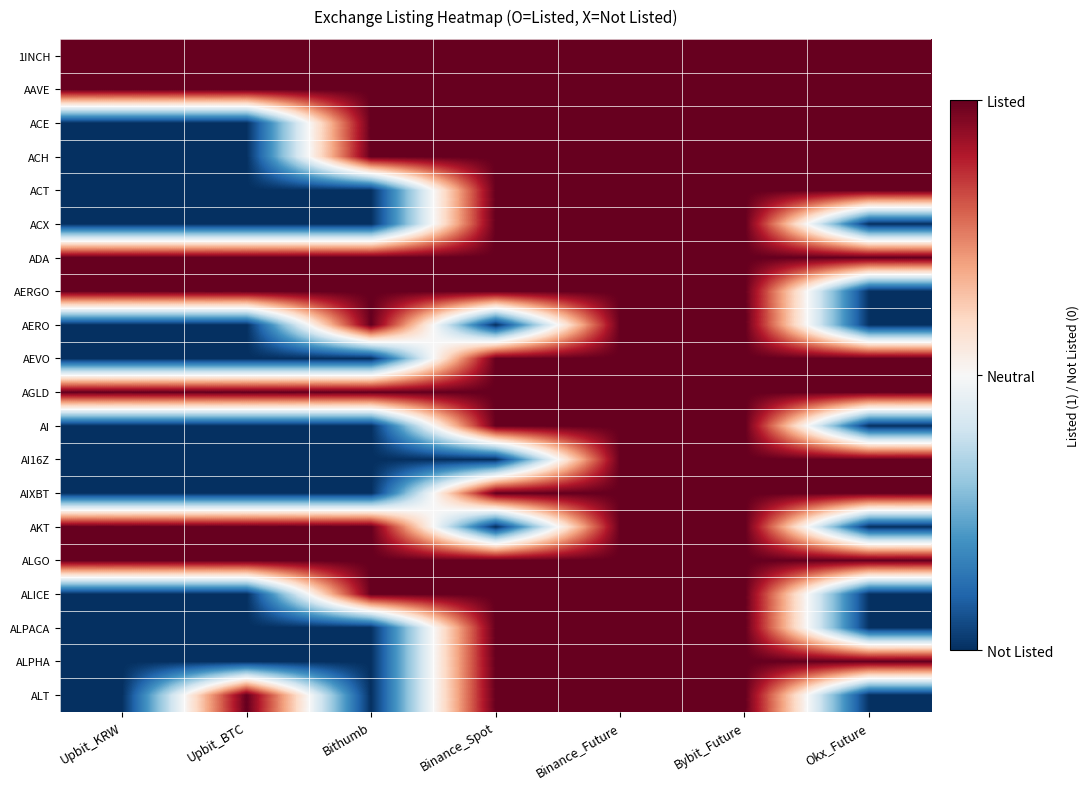

What is the difference between the highest and lowest values at Upbit_BTC?

2